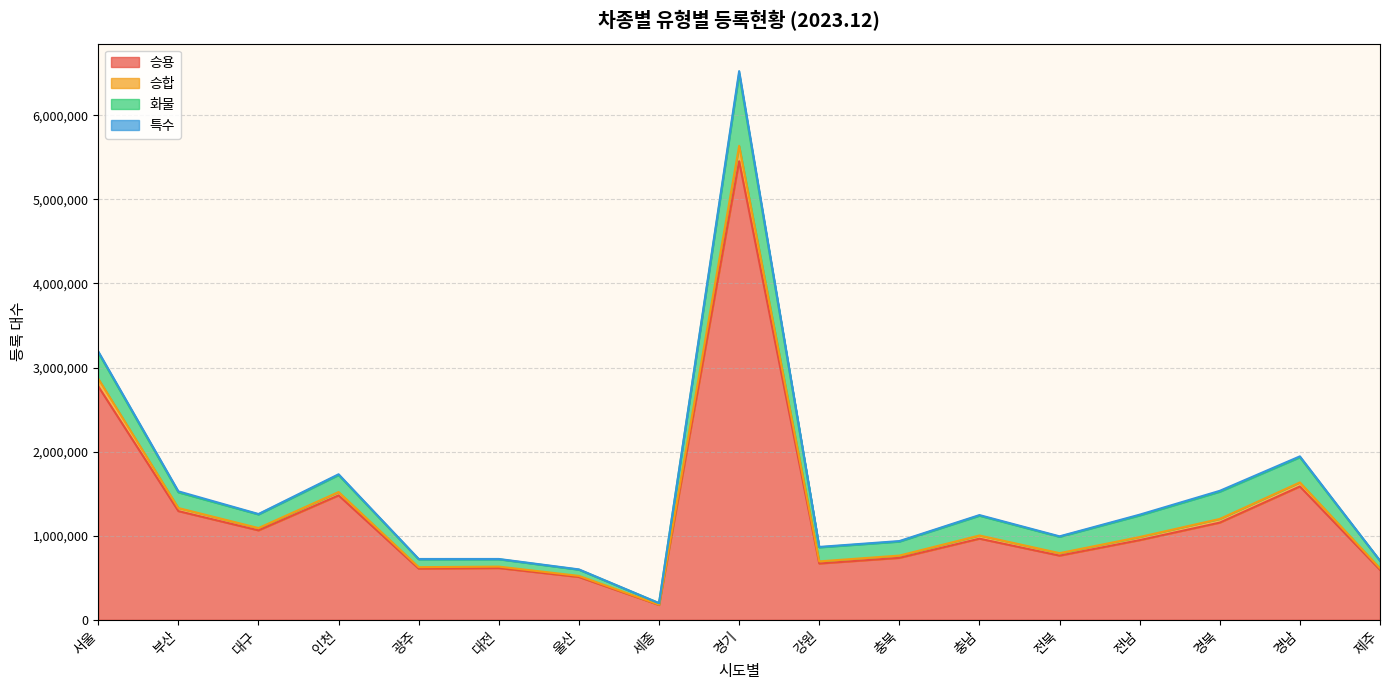

What is the lowest value of the 승용 series?

175842